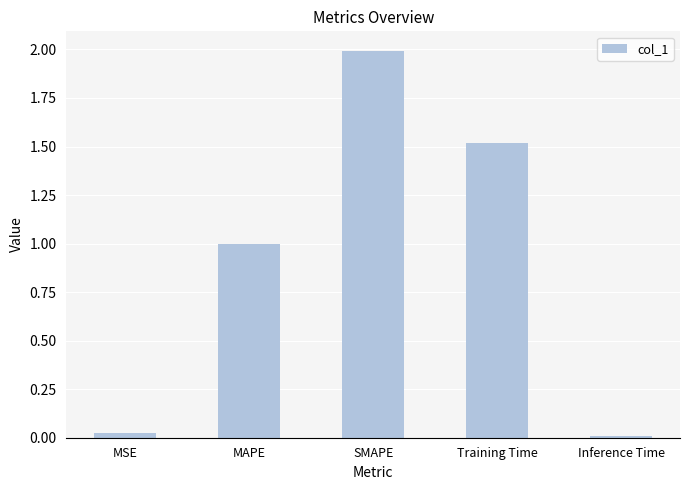

What position from the right is Training Time?

2